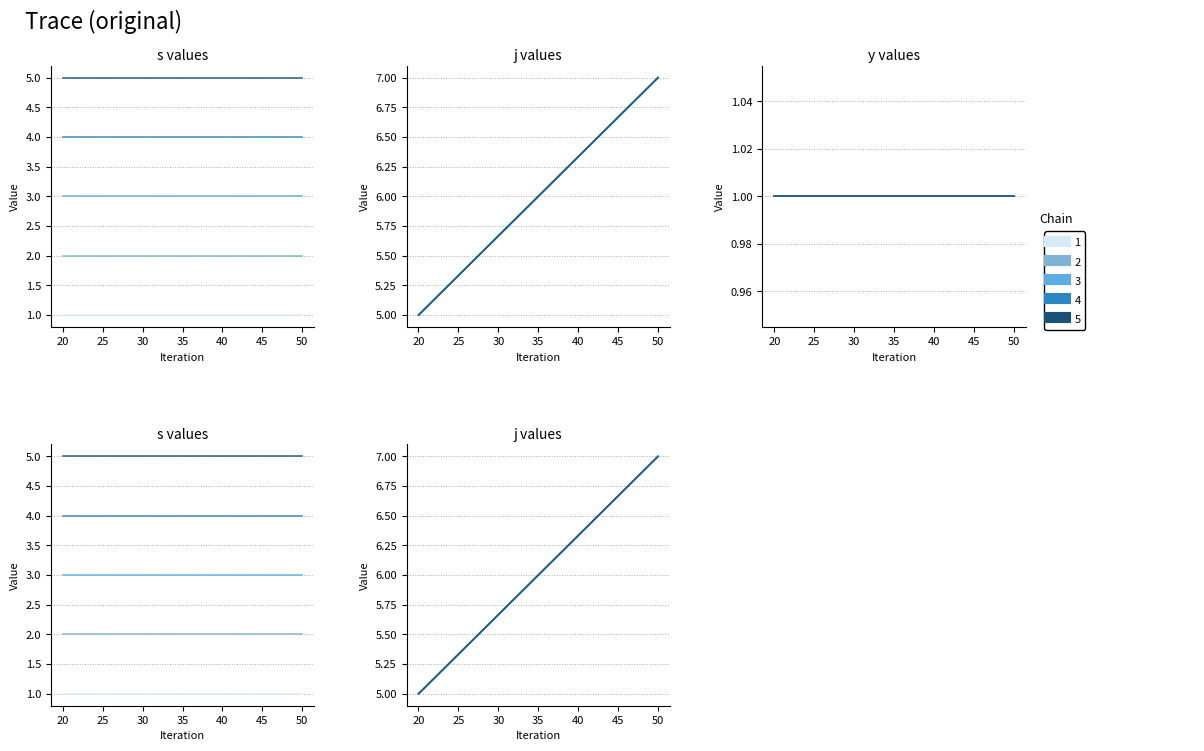

What is the smallest value displayed?

1